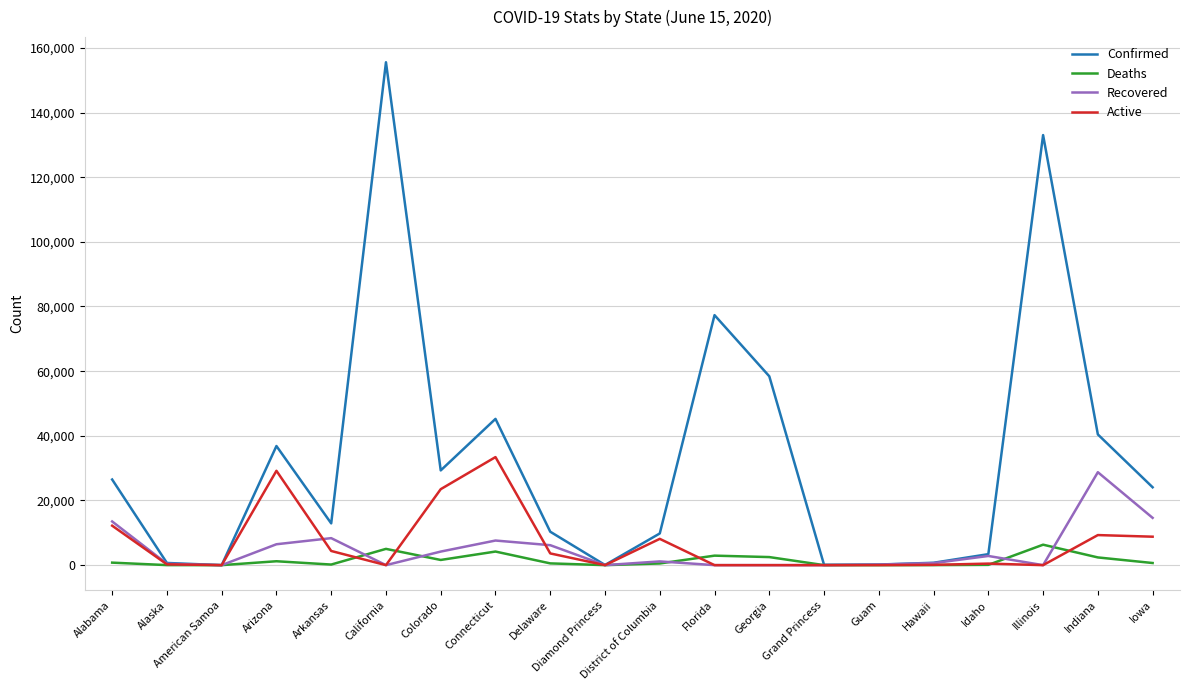

At how many categories does at least one series exceed 31103?

7